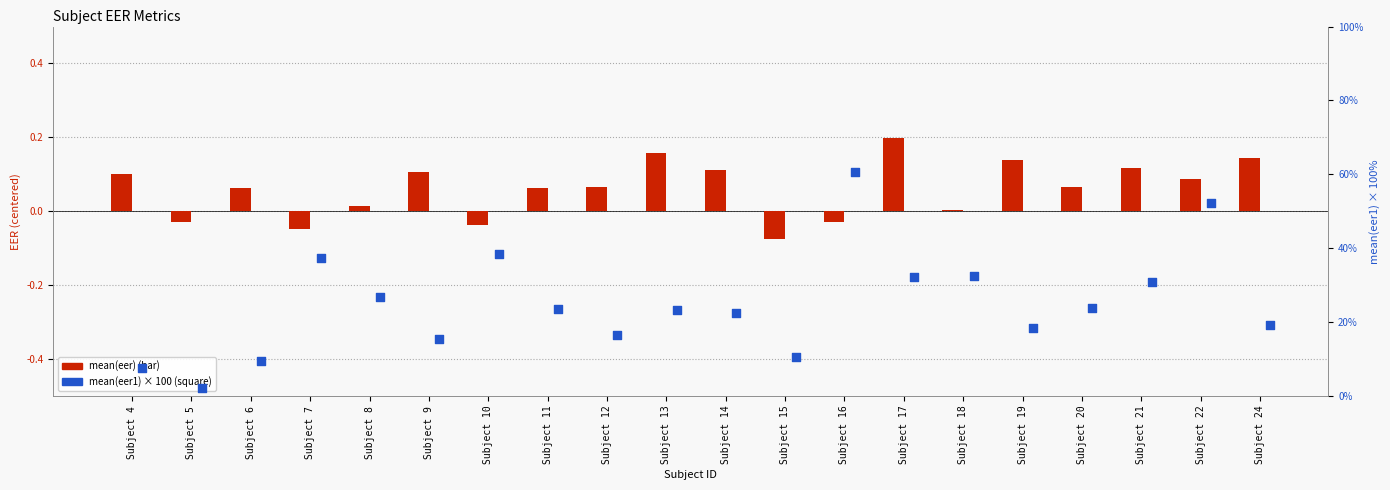

What is the total value across all series at Subject 11?

23.6